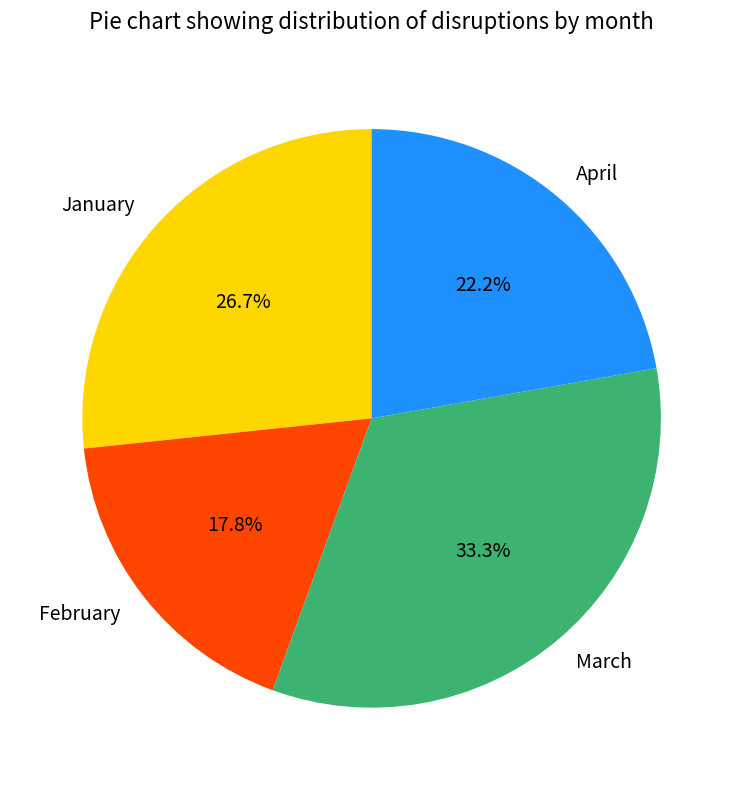

Is there a majority slice in this chart?

No